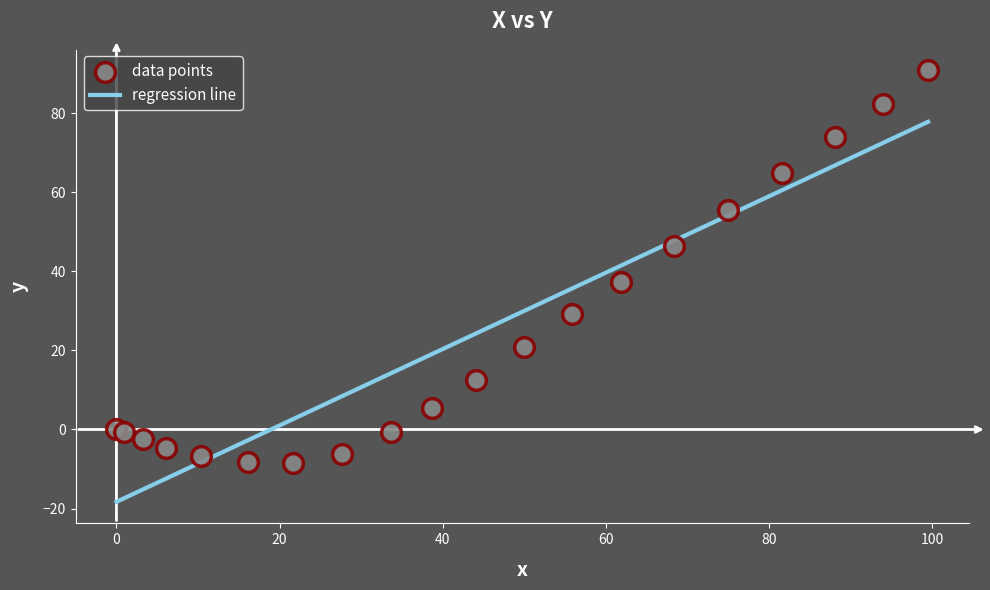

What Y value in the scatter plot is closest to 41?

37.4